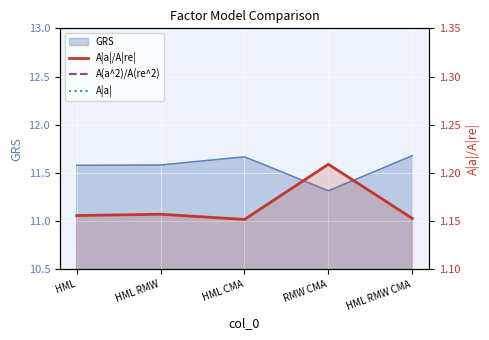

What is the ratio of the value at RMW CMA to the value at HML?

1.0